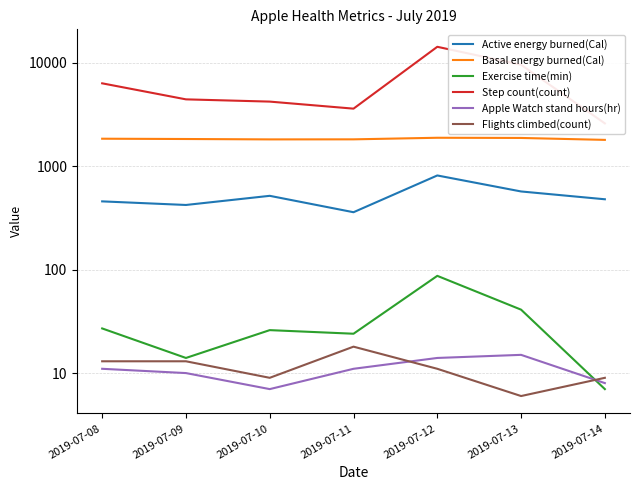

At which category does the chart reach its peak across all series?

2019-07-12